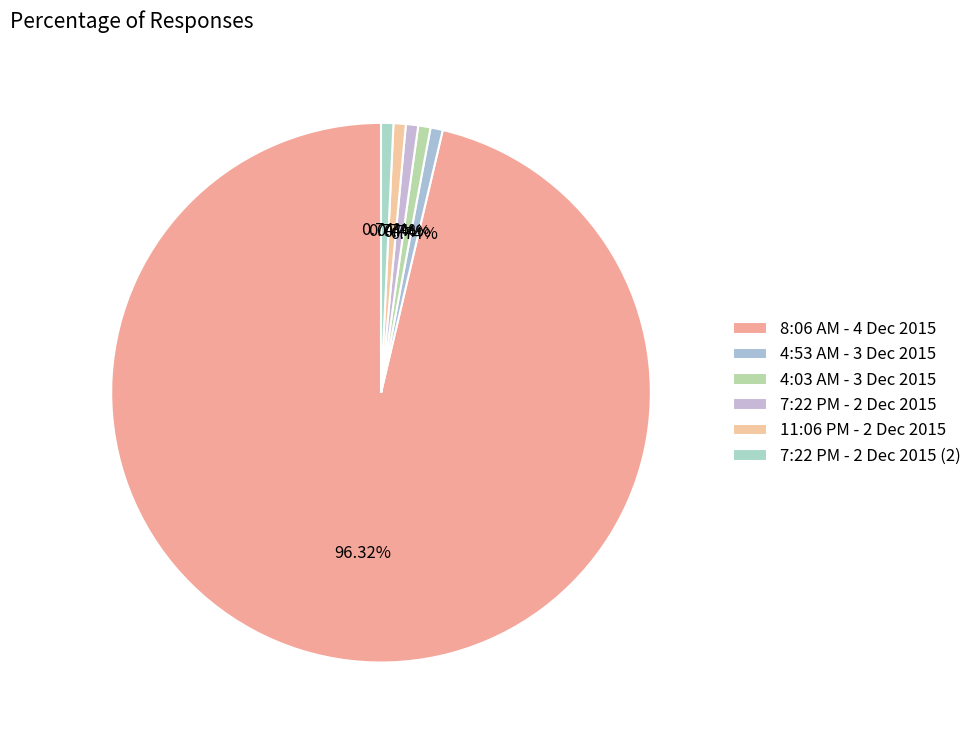

What is the change in value from 8:06 AM - 4 Dec 2015 to 11:06 PM - 2 Dec 2015?

-130